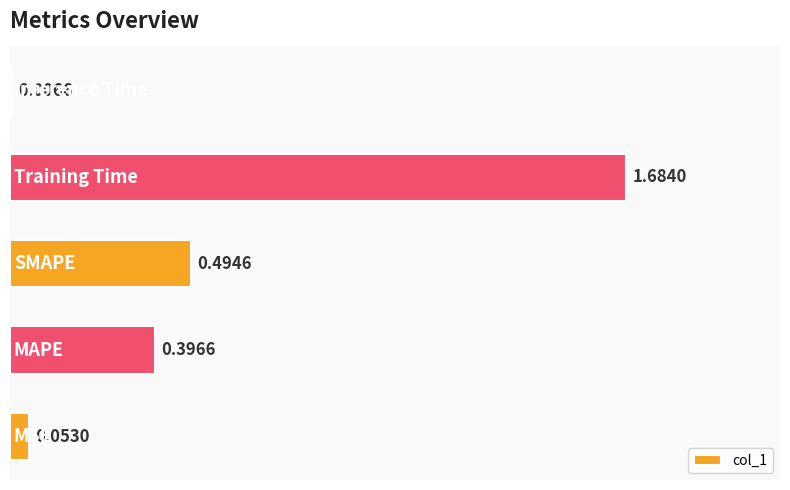

Does the chart contain any negative values?

No